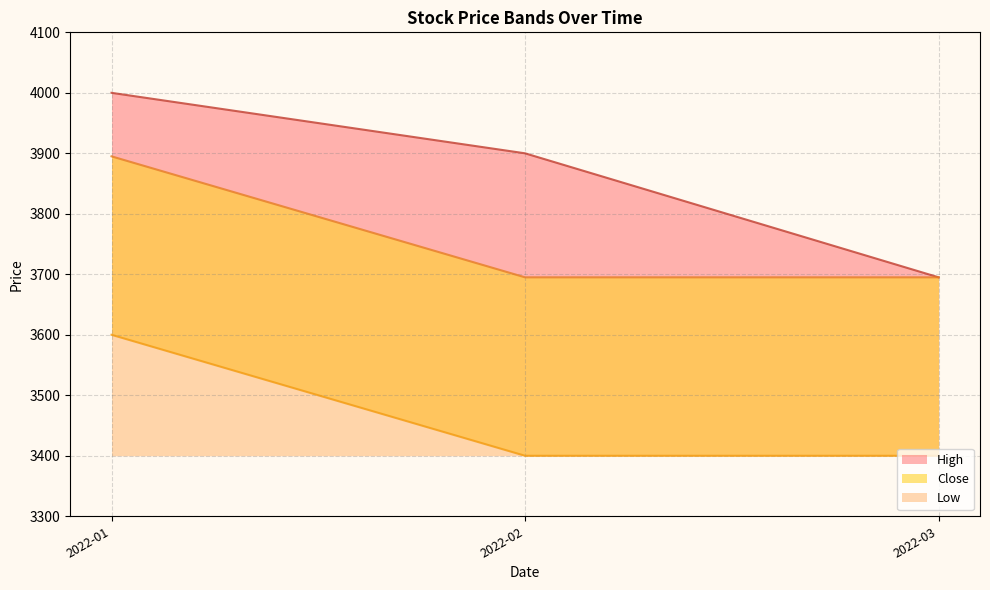

True or false: Close has more than 2 points higher than both neighbors.

False